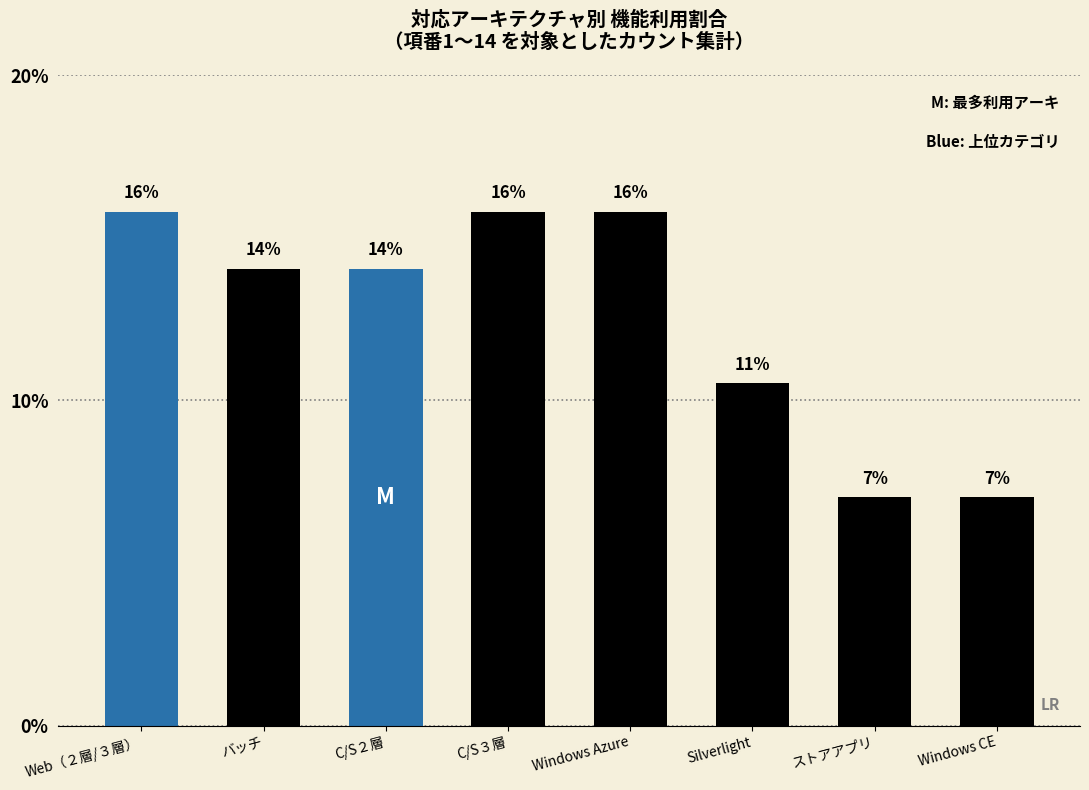

What is the ratio of the value at Windows CE to the value at Silverlight?

0.7